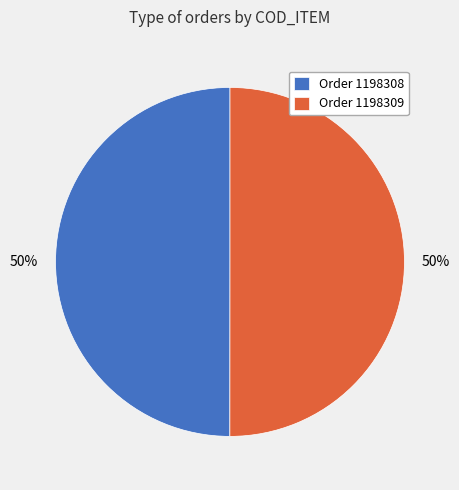

To the nearest percent, what portion does Order 1198308 represent?

50%